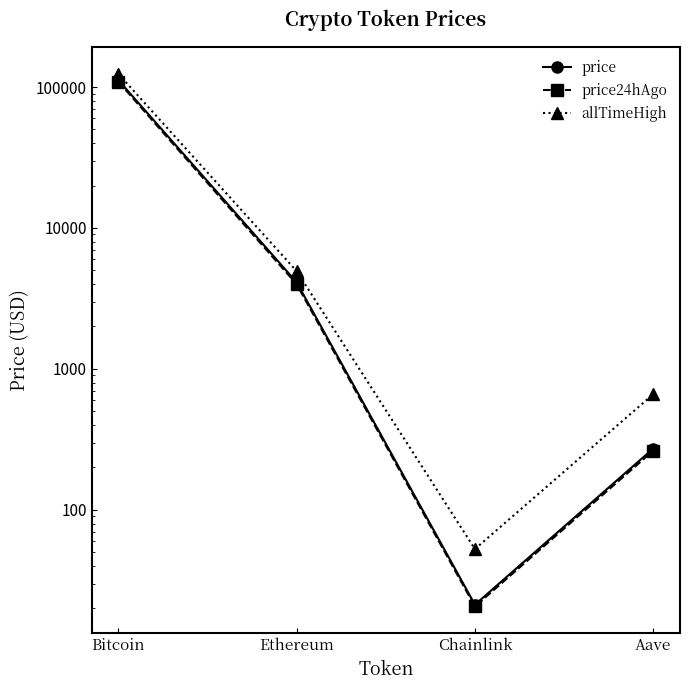

In price, how many points are lower than both neighbors (excluding endpoints)?

1